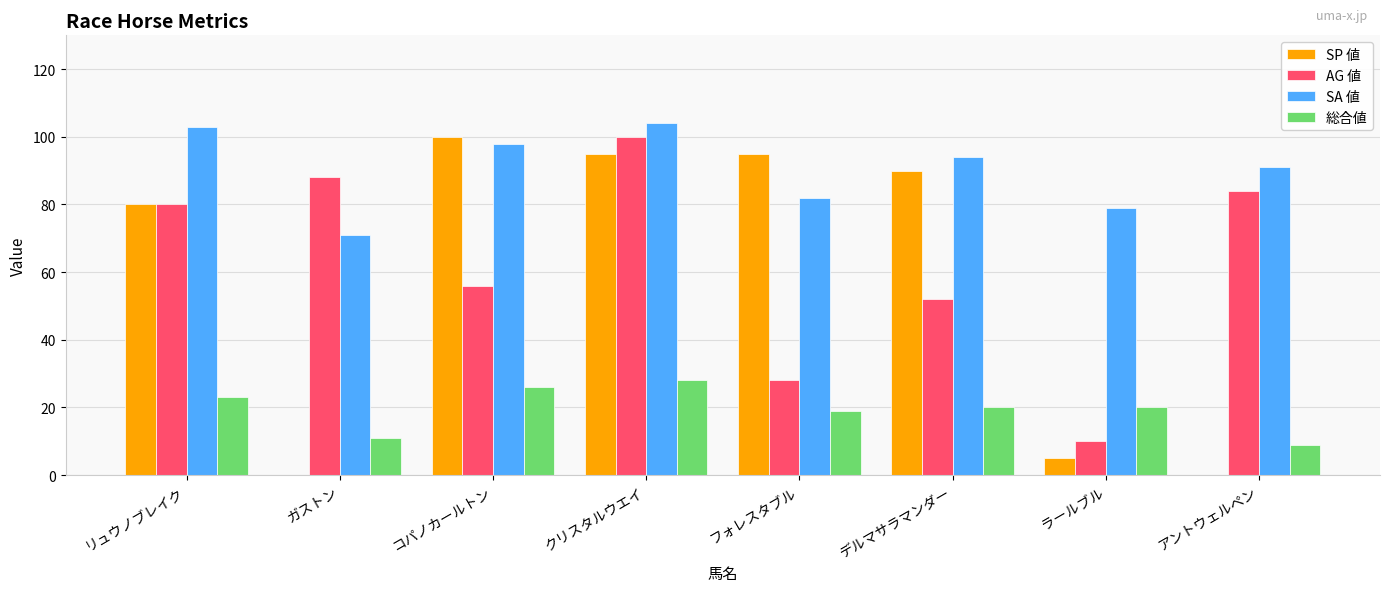

What is the total value across all series at アントウェルペン?

184